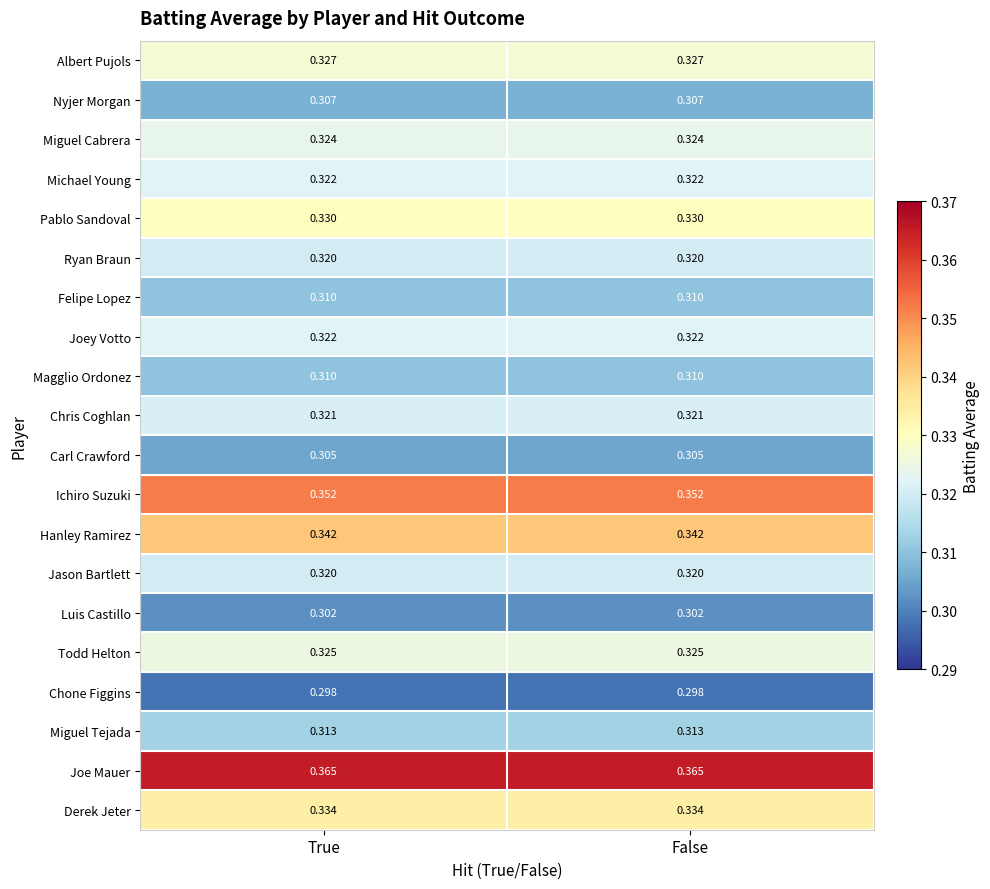

Is the value of Derek Jeter at False greater than the value of Pablo Sandoval at False?

Yes